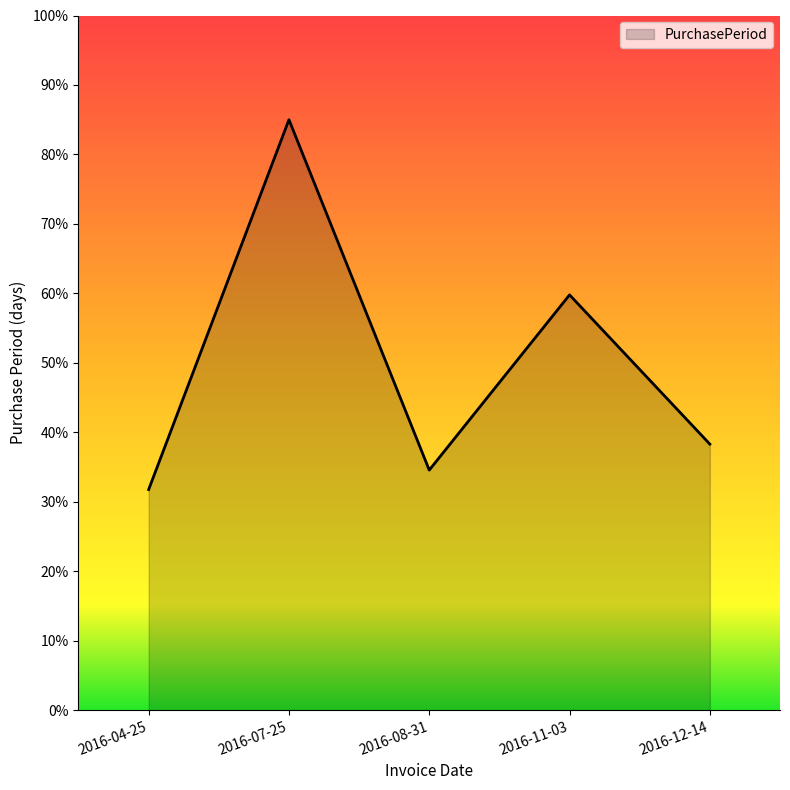

What position from the right is 2016-04-25?

5